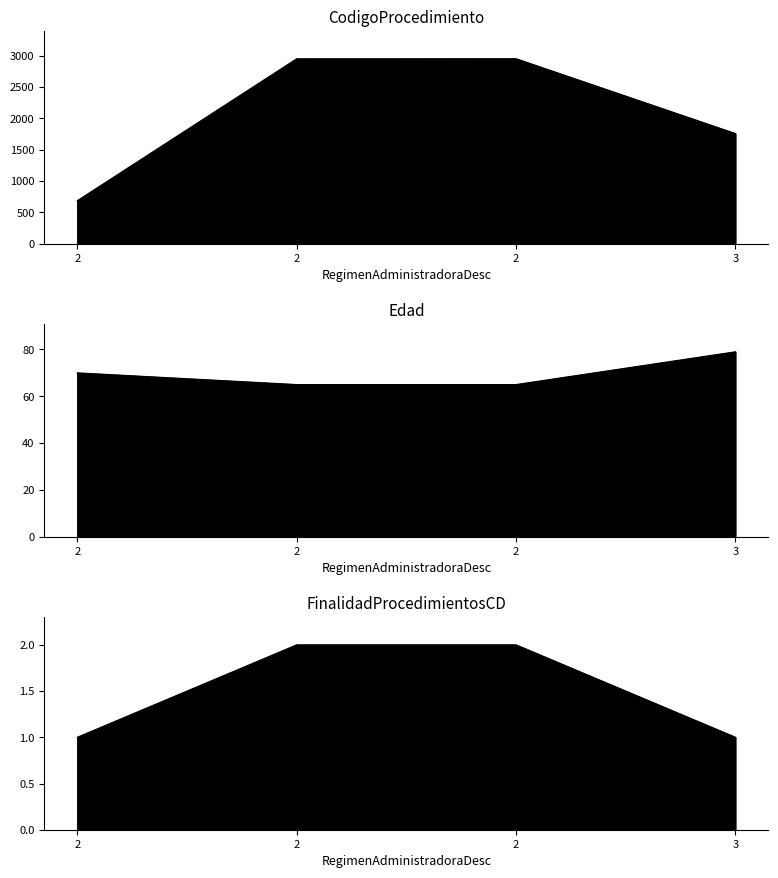

What is the value of the FinalidadProcedimientosCD point at the 4th from the left?

1